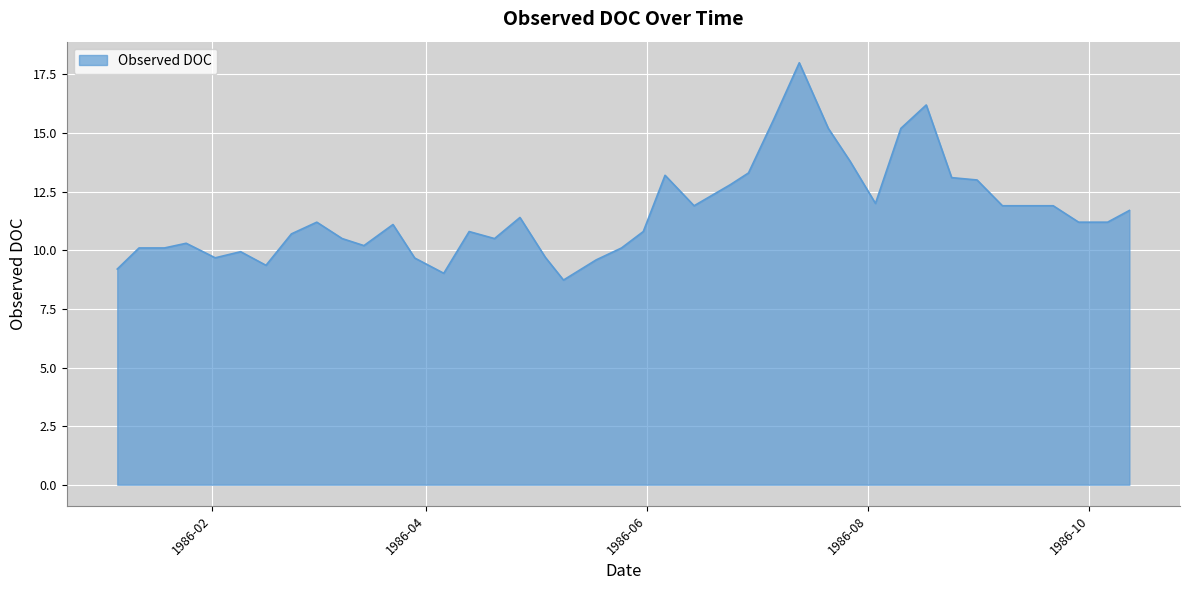

What is the difference between the maximum and minimum values?

9.3